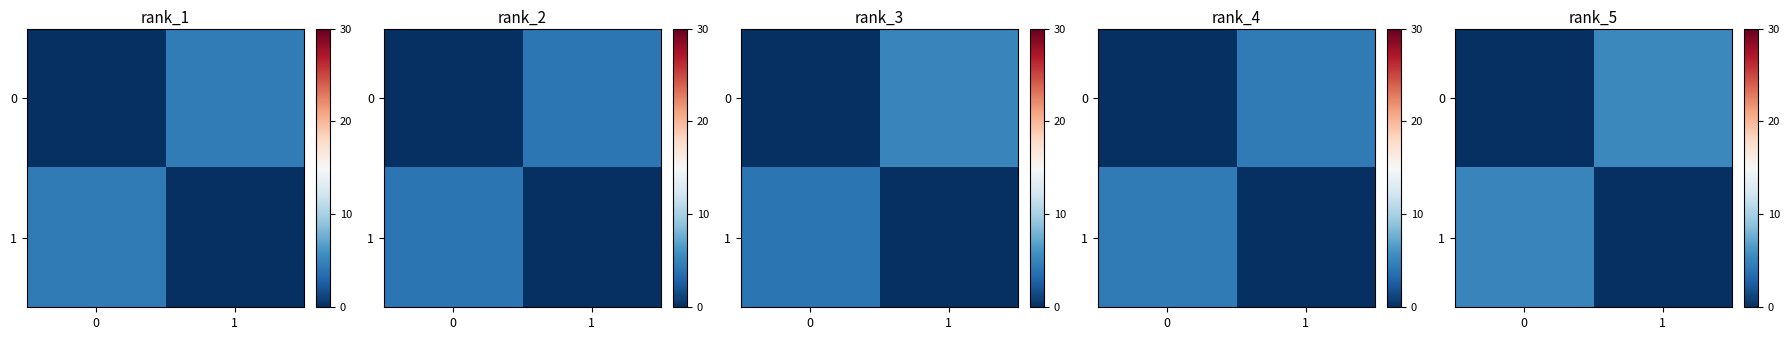

At which category is the sum across all series the highest?

1